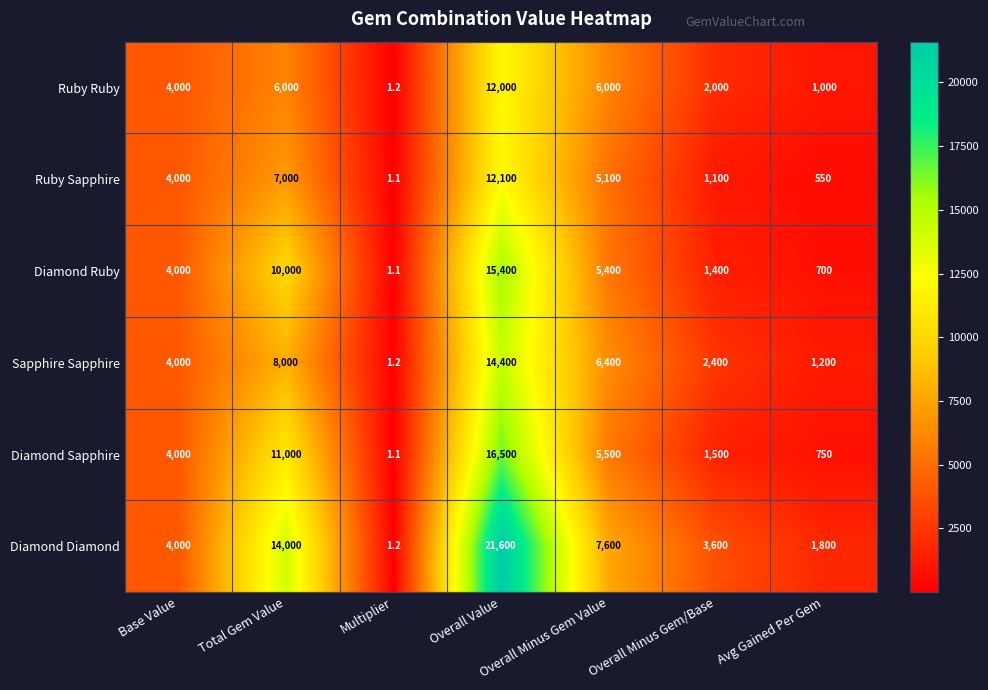

Between Overall Minus Gem Value and Avg Gained Per Gem, which series saw the biggest shift?

Diamond Diamond